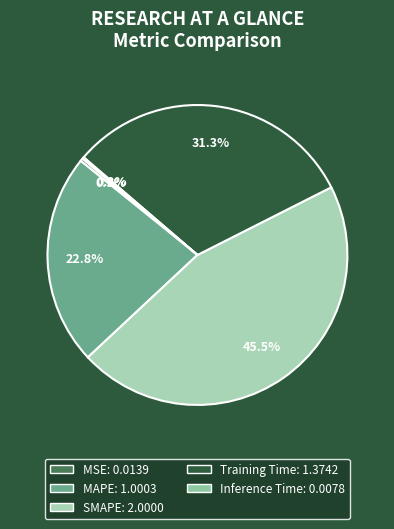

Which slice is the largest?

SMAPE